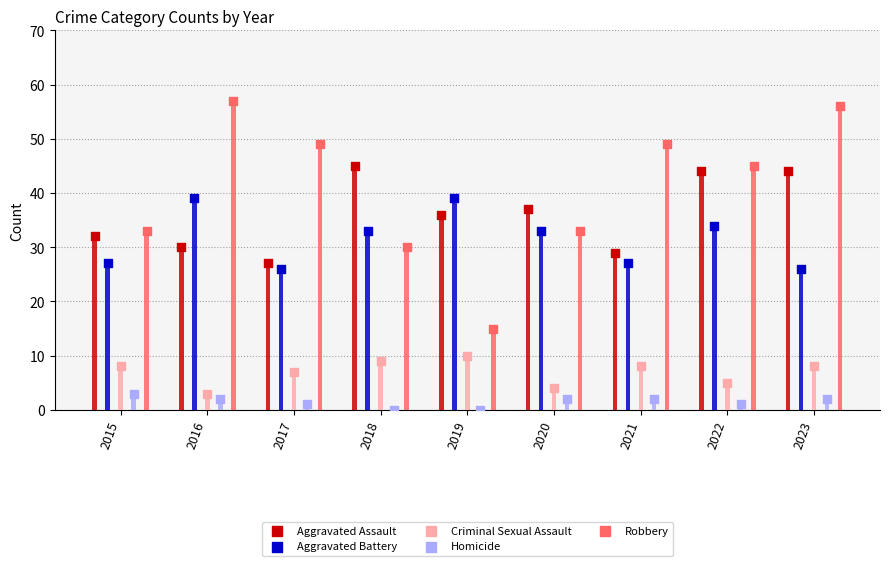

Which series has the largest total across all categories?

Robbery